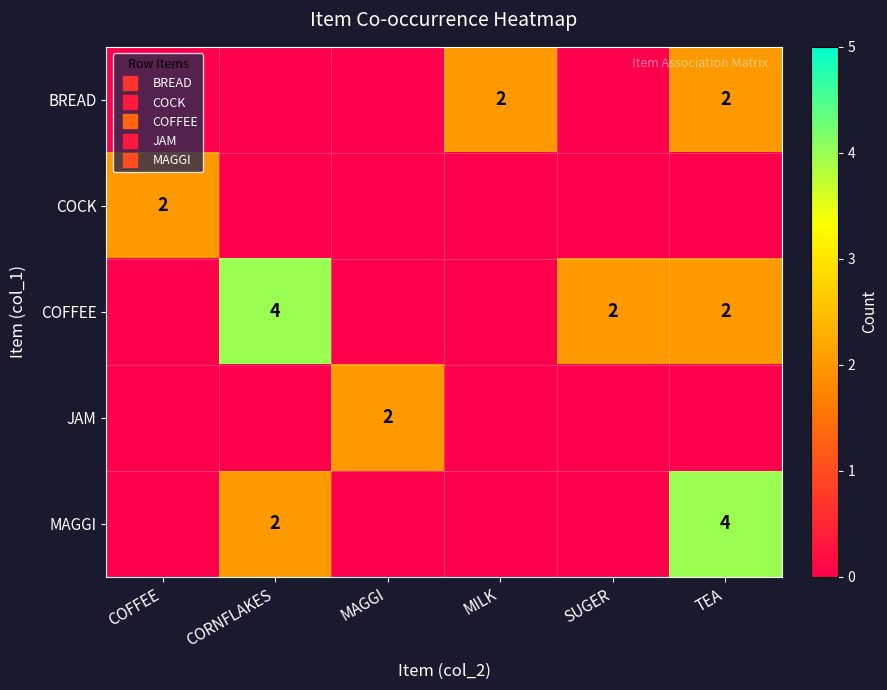

True or false: COCK has a value of 0 at TEA.

True